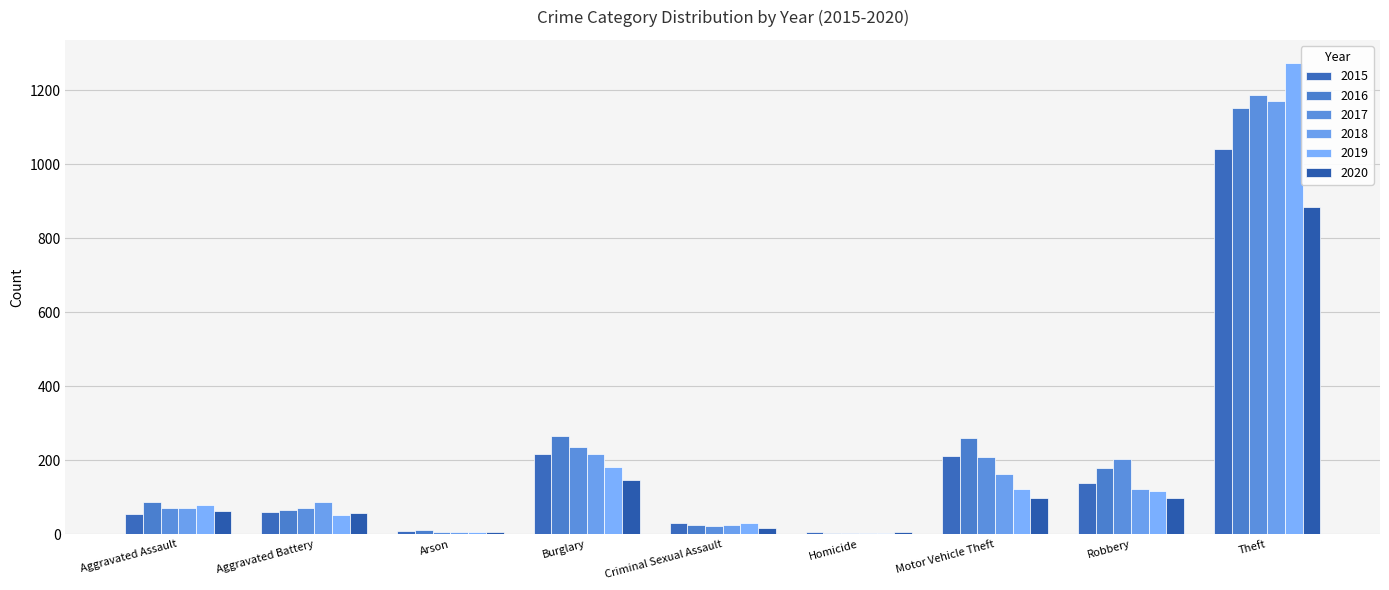

Where is 2019 nearest to the value 638?

Burglary